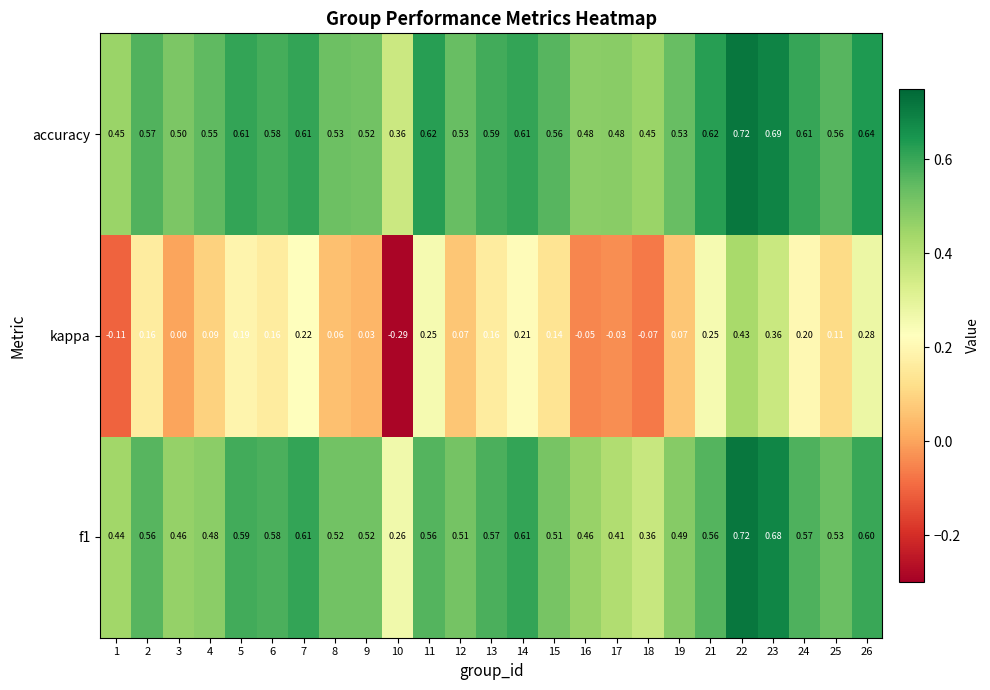

Which series has the largest total across all categories?

accuracy